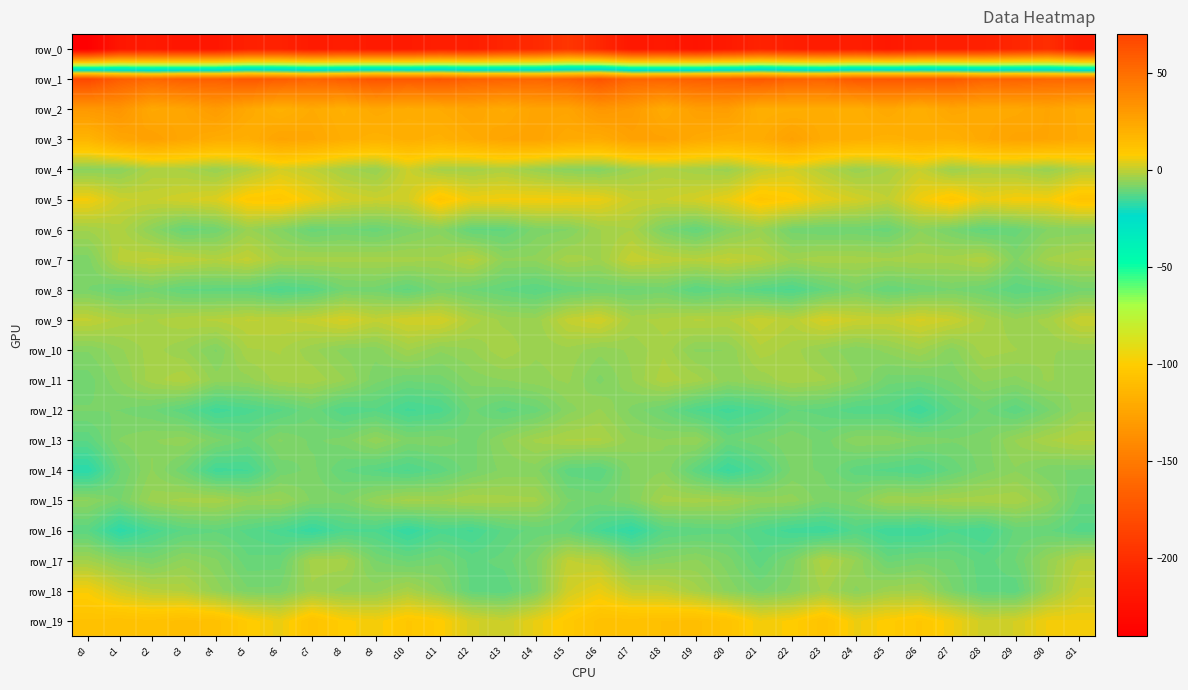

Which category has the lowest value across all series?

c0